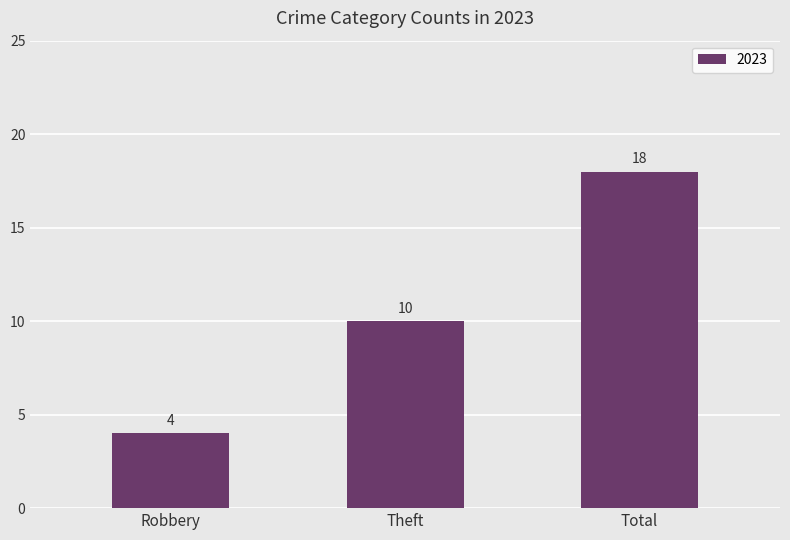

True or false: the data shows 18 at Total.

True